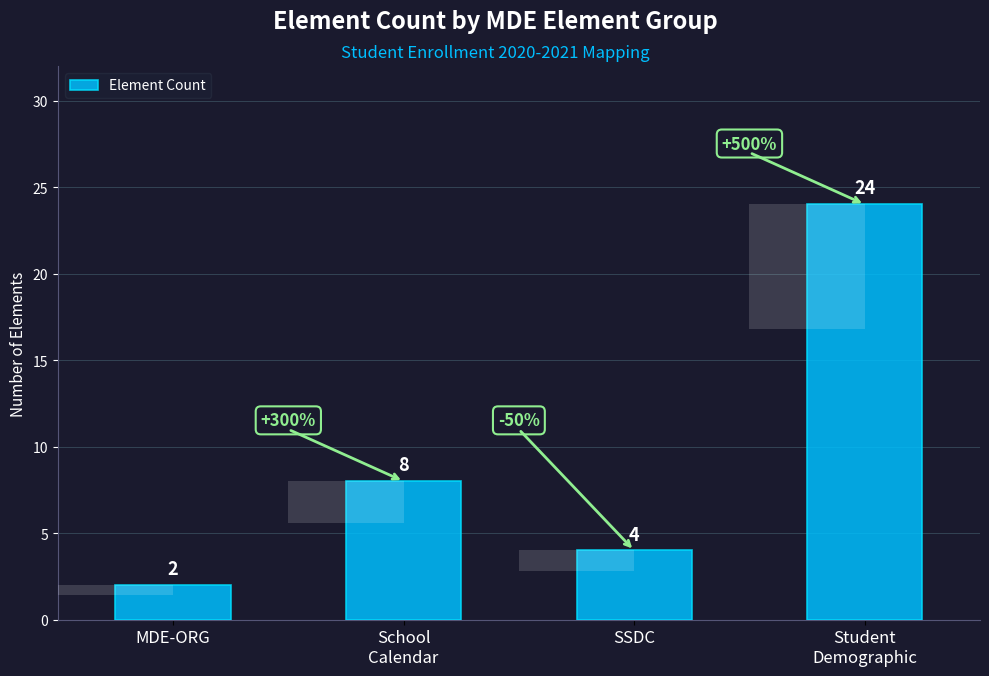

Reading right to left, what are all the values shown in this chart?

24	4	8	2